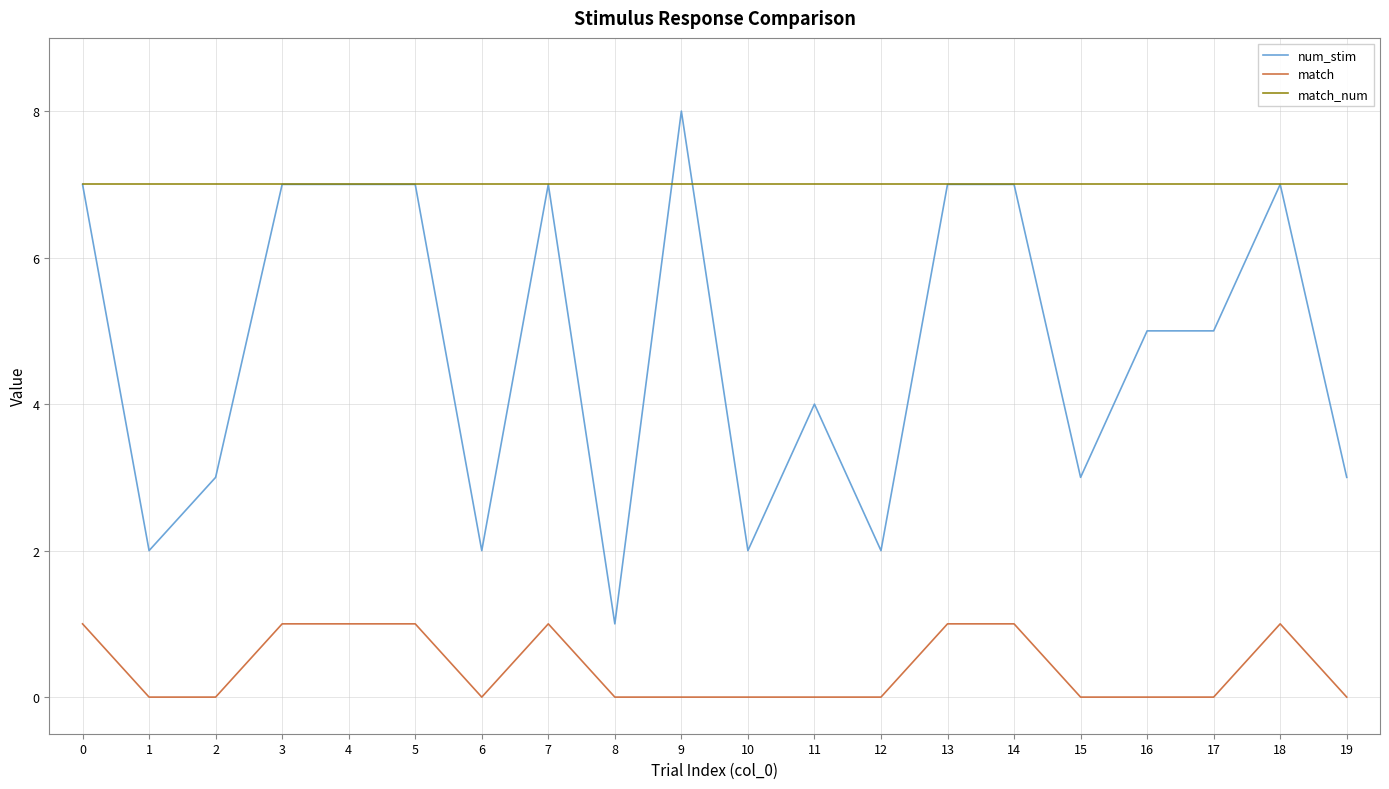

The value of num_stim at 7 is 7. True or false?

True